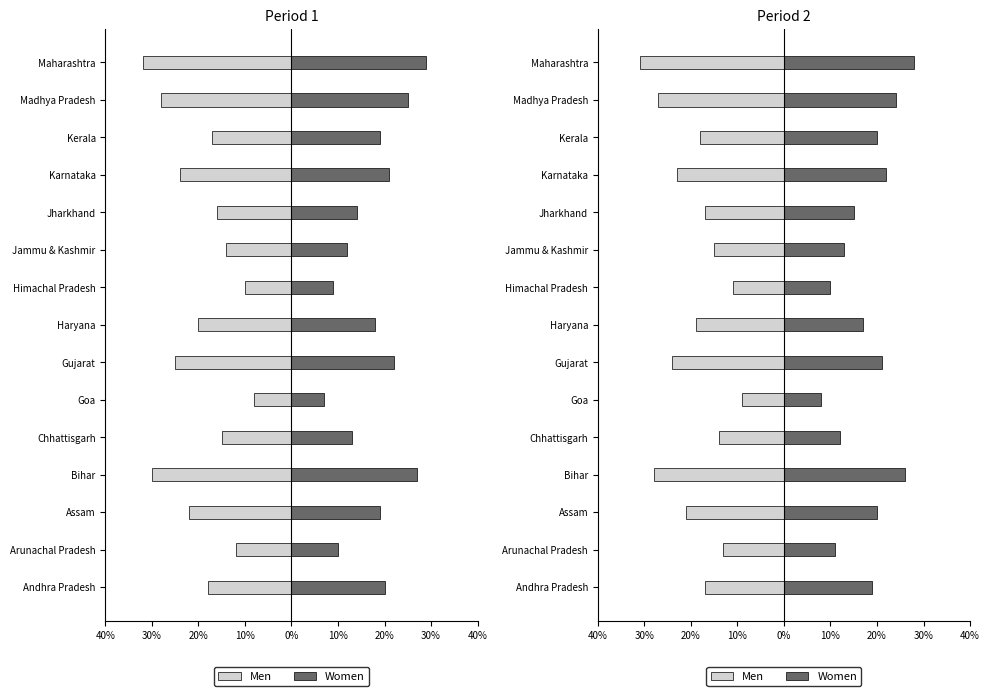

What is the lowest value of the Men series?

-31